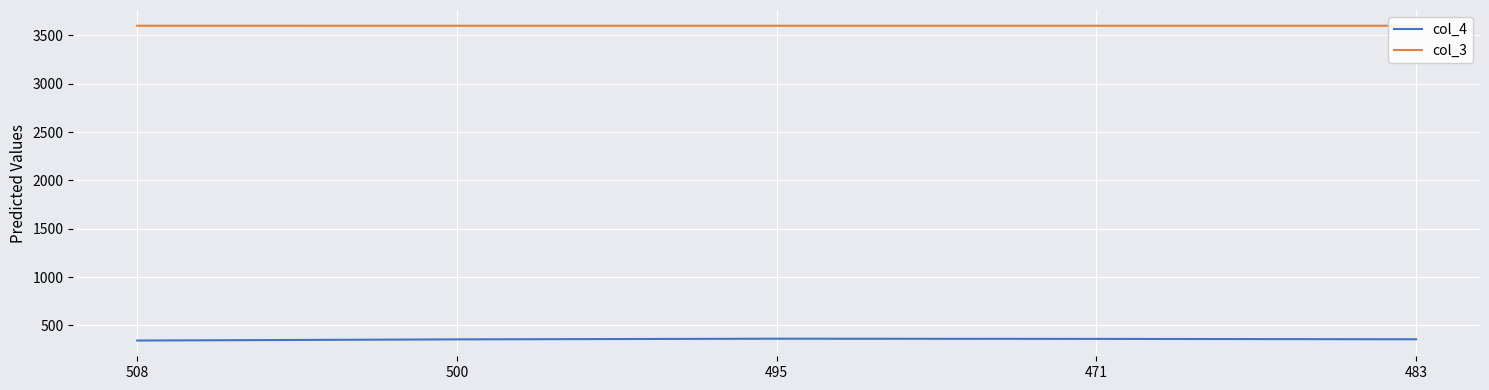

Which series has the largest total across all categories?

col_3